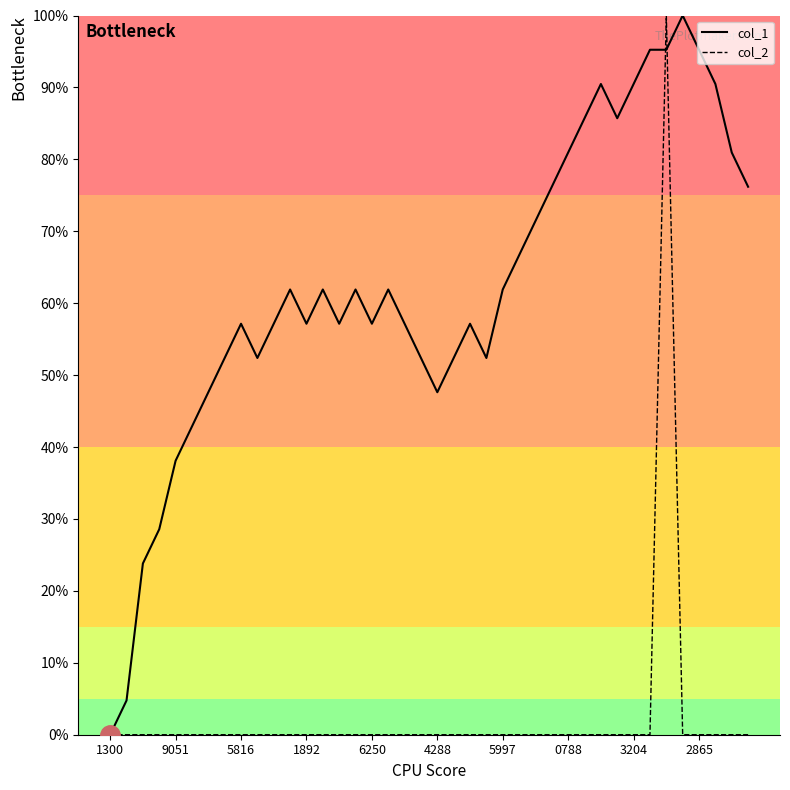

What is the maximum value for col_2?

100.0